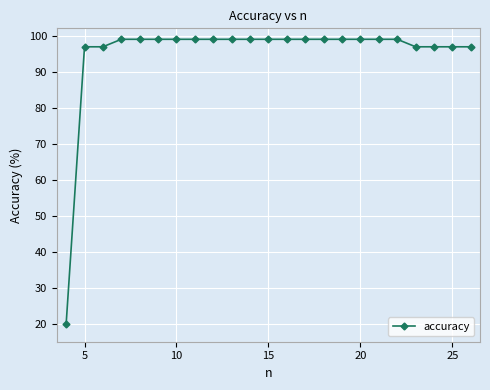

What is the value of the 4th point from the left?

99.0